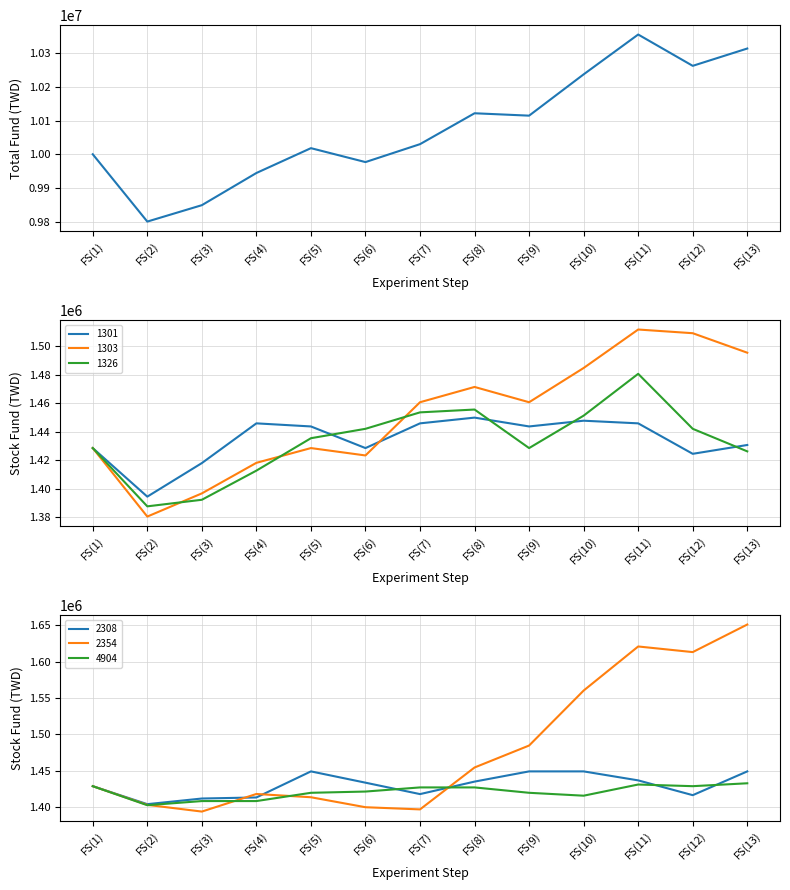

Which has a higher value, FS(13) or FS(9)?

FS(13)